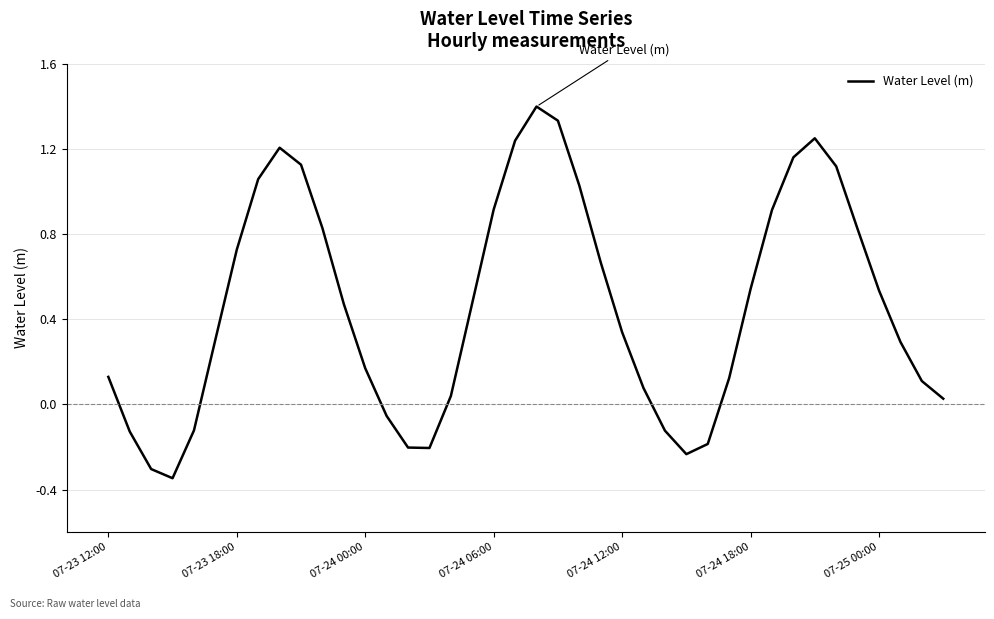

Count the number of values greater than 0.

30